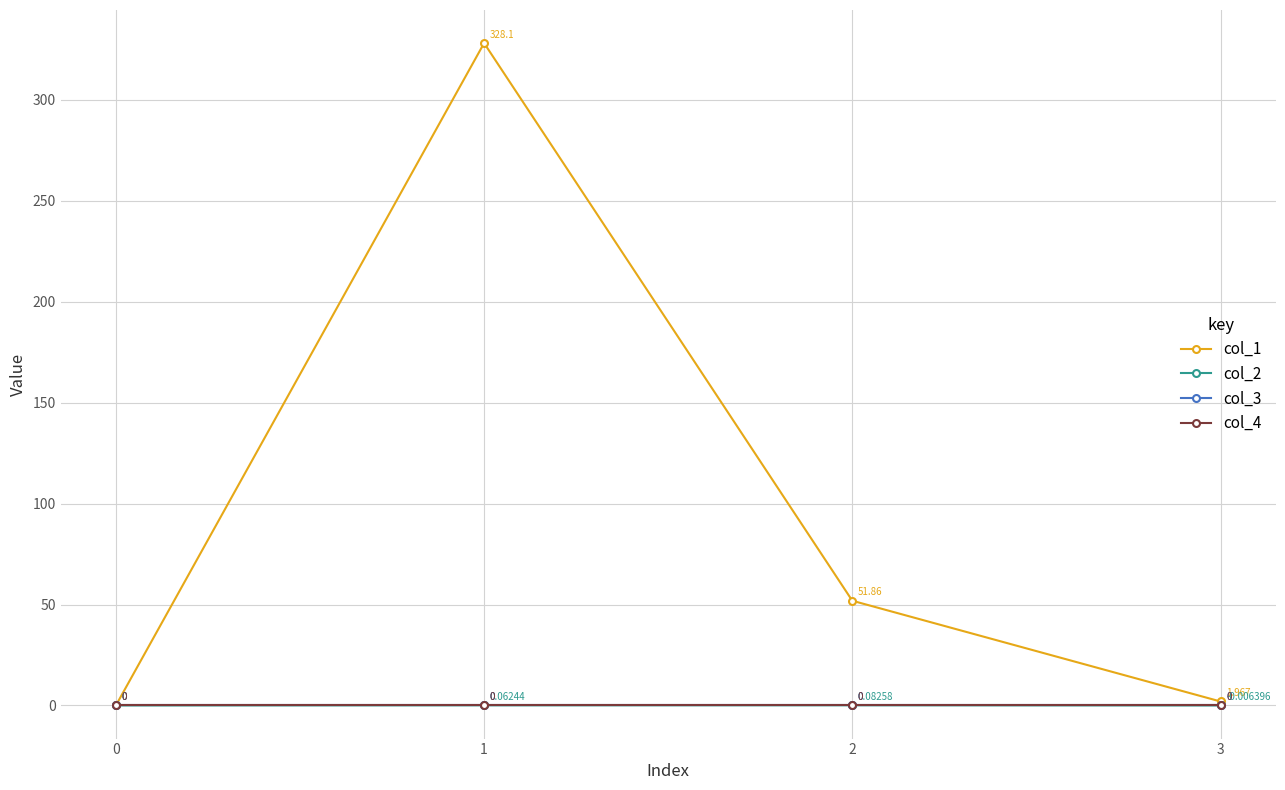

Is this an area chart (filled region under the line)?

No